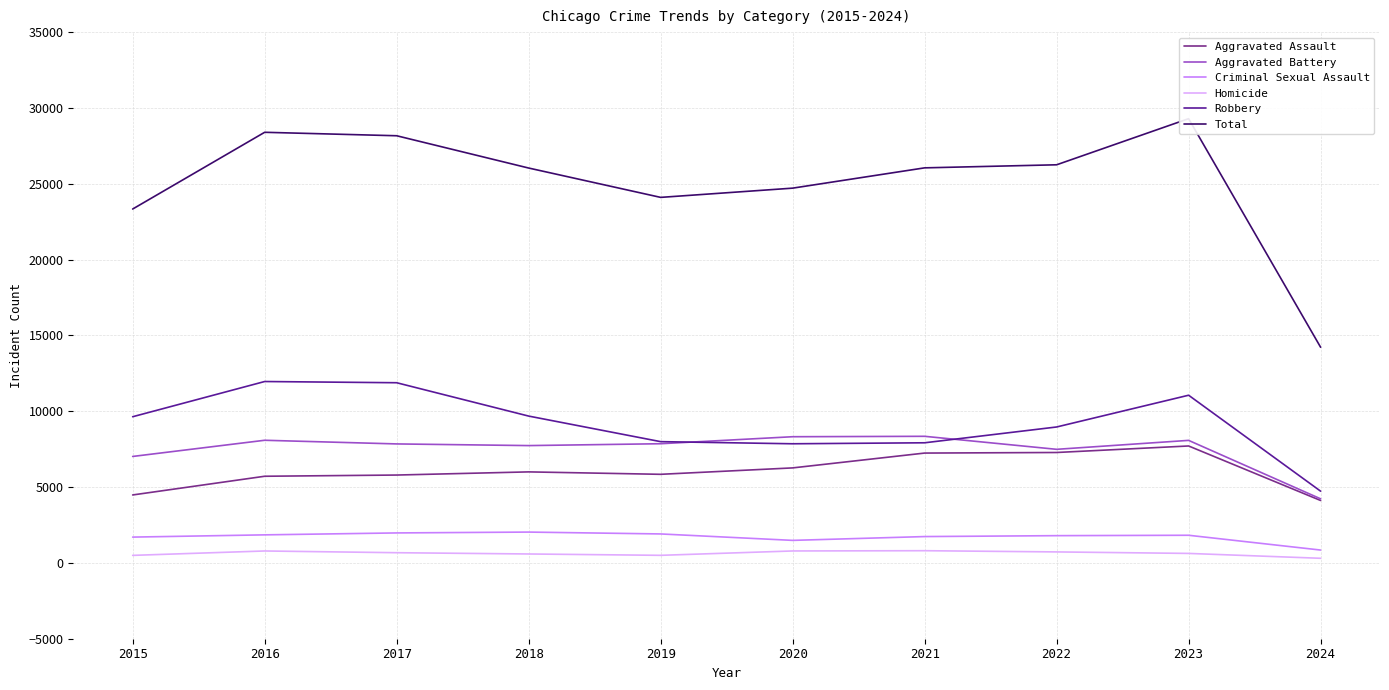

What is the value of the Total point at the 6th from the left?

24711